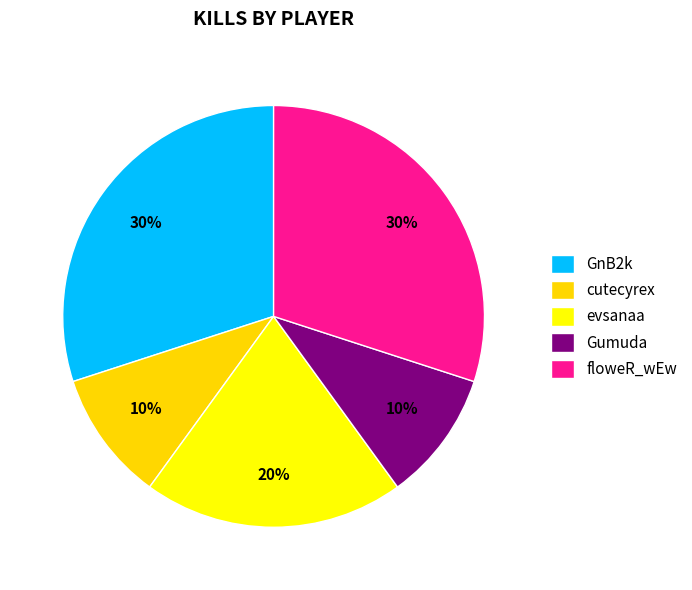

How many segments does this pie chart have?

5